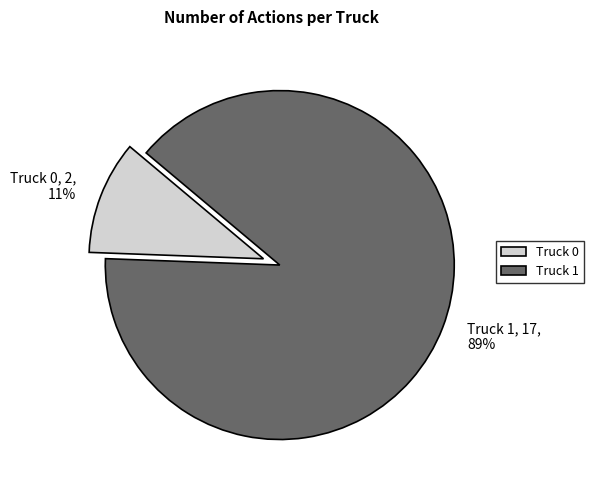

To the nearest percent, what percentage of the pie is Truck 0?

11%